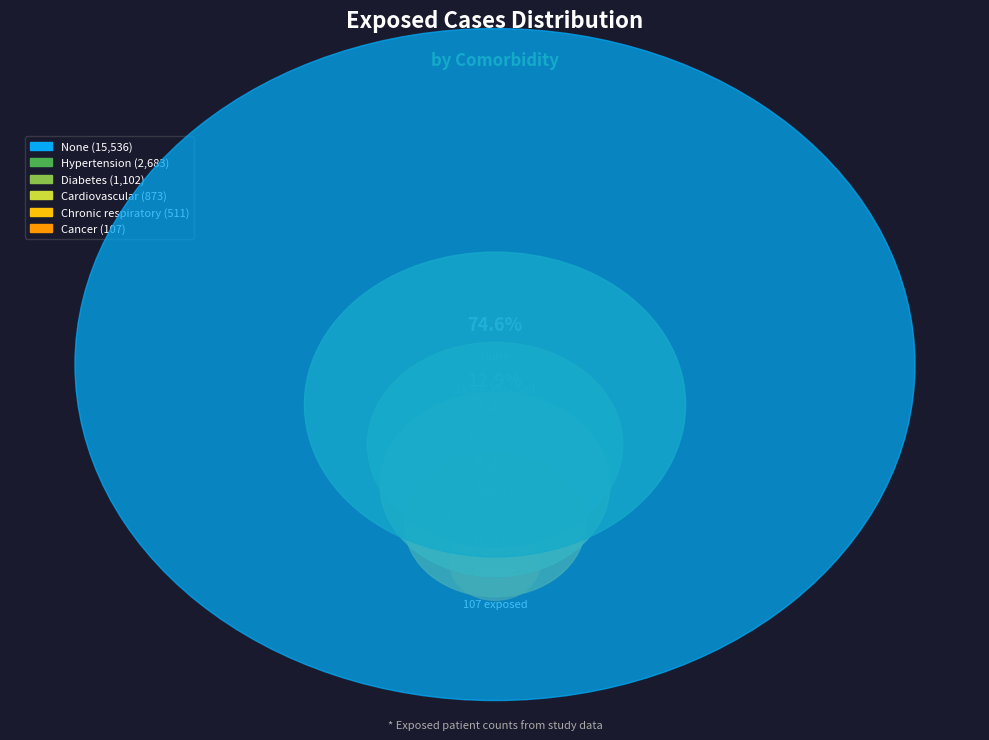

What percentage is the Cancer slice, to the nearest percent?

1%